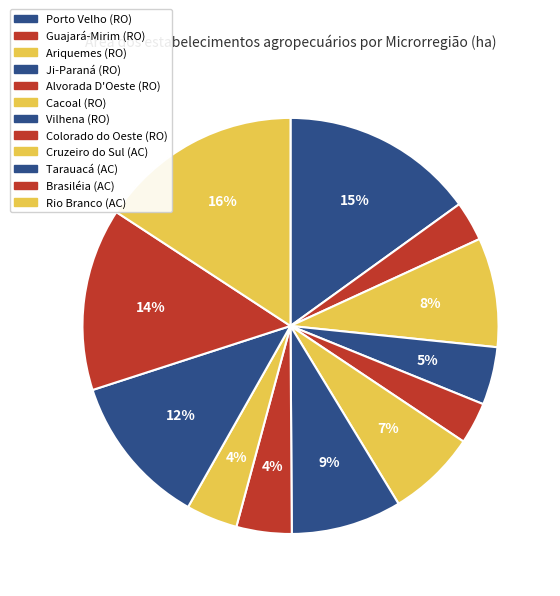

Rank the categories by value from lowest to highest.

Guajará-Mirim (RO), Alvorada D'Oeste (RO), Cruzeiro do Sul (AC), Colorado do Oeste (RO), Ji-Paraná (RO), Cacoal (RO), Ariquemes (RO), Vilhena (RO), Tarauacá (AC), Brasiléia (AC), Porto Velho (RO), Rio Branco (AC)